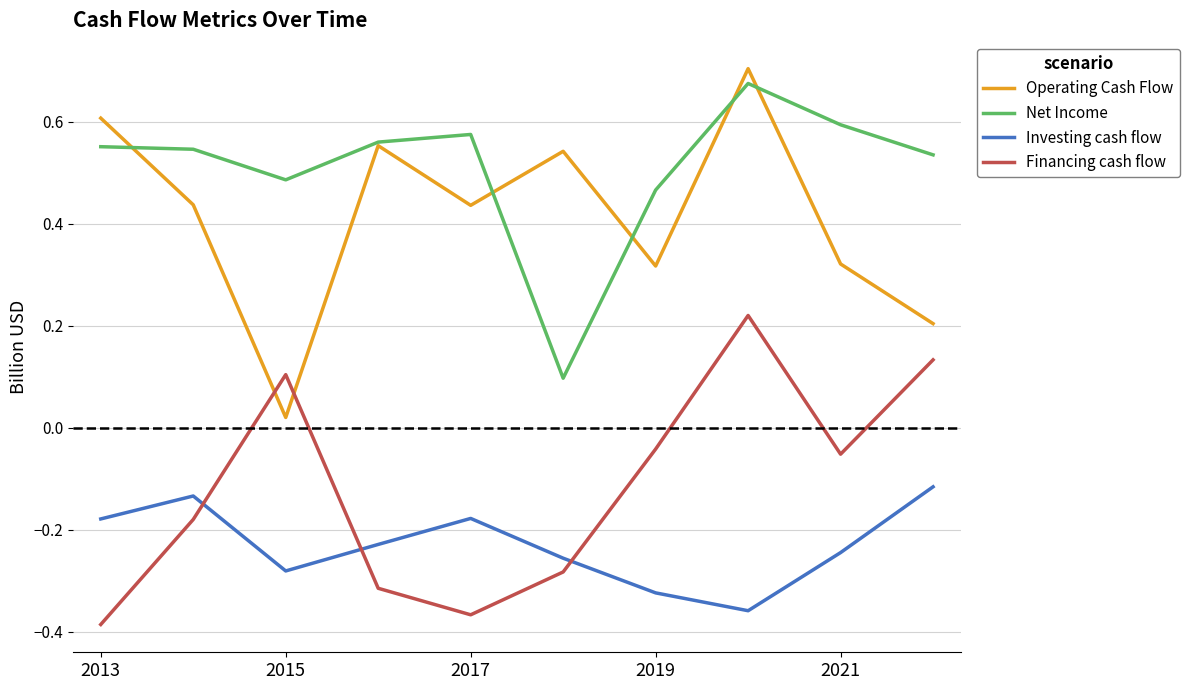

What is the sum of all Operating Cash Flow values?

4.1